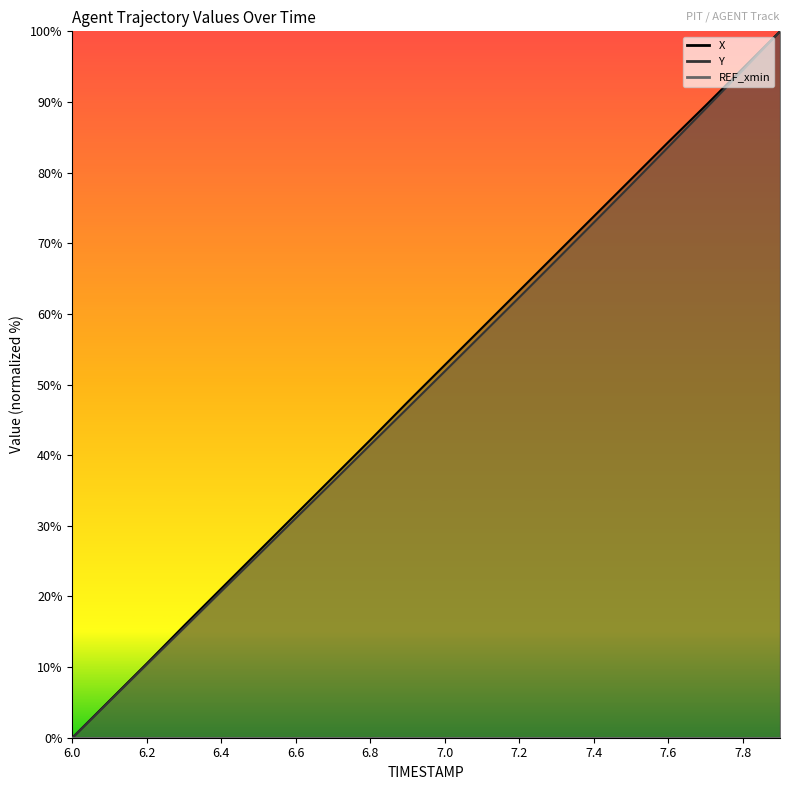

The value of Y at 6.6 is 48.9. True or false?

False